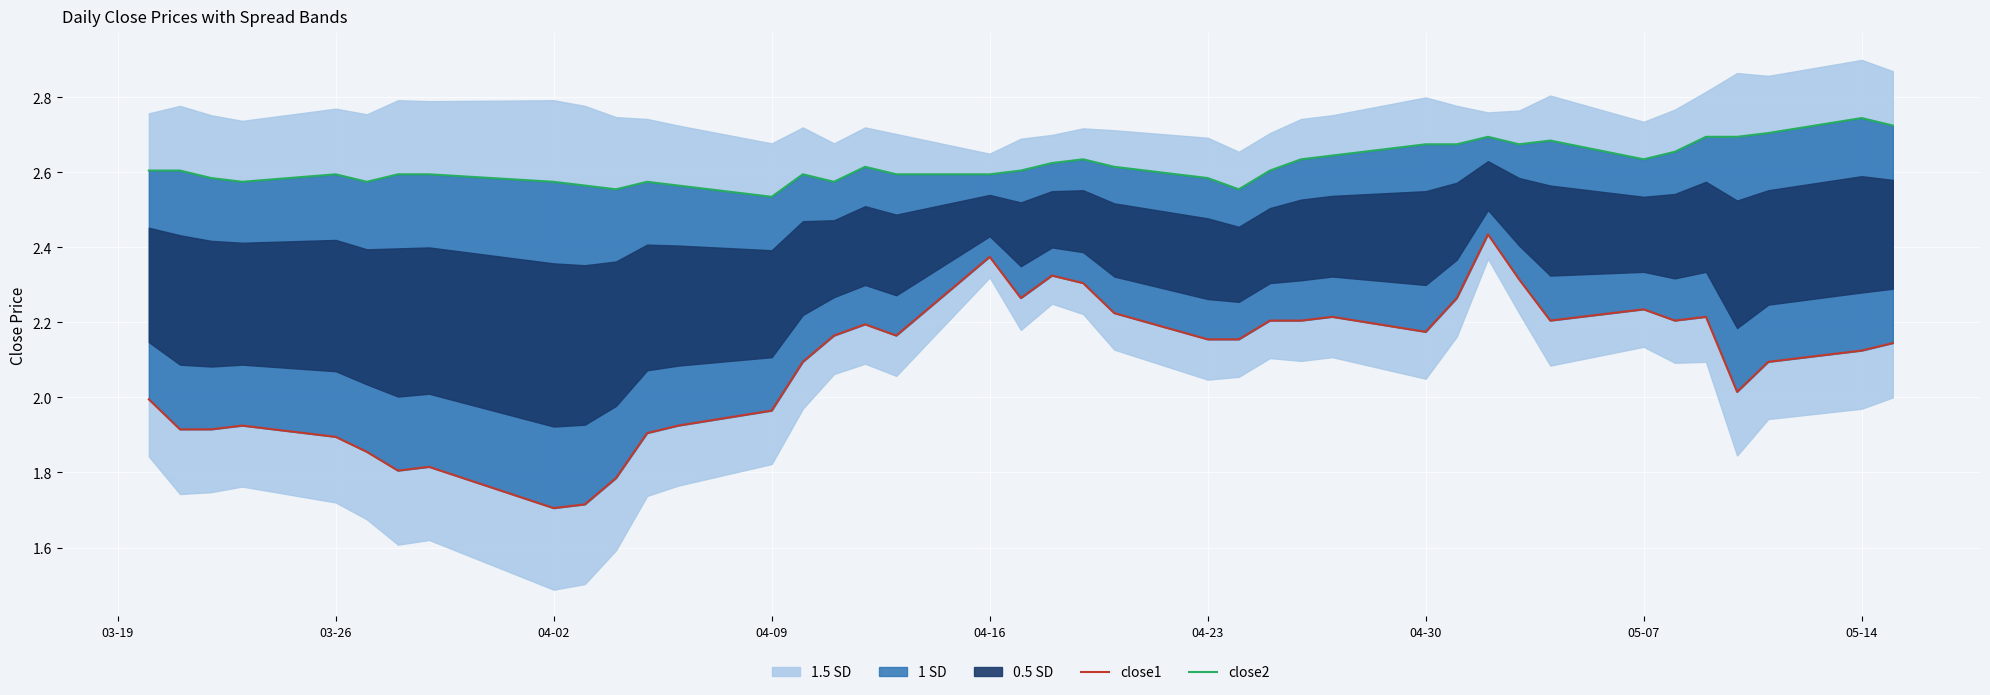

What is the lowest value of the close1 series?

1.7